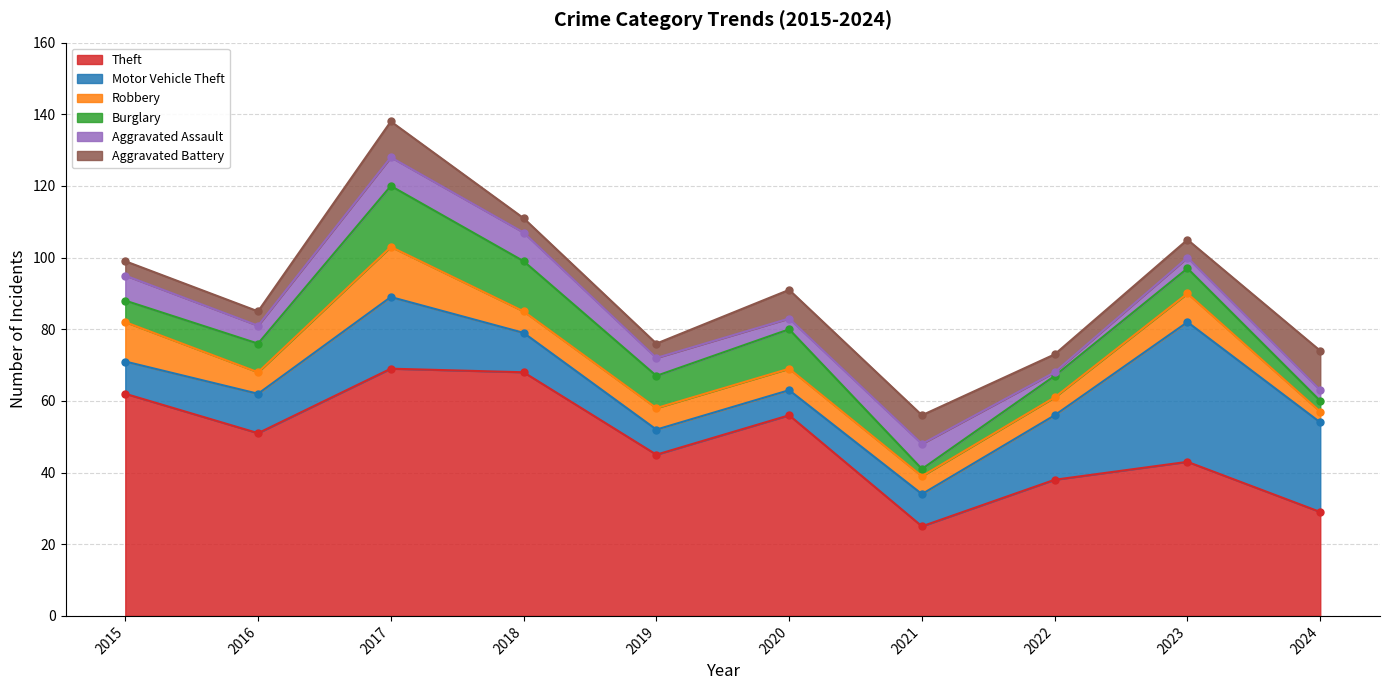

Where is the first local maximum for Robbery?

2017